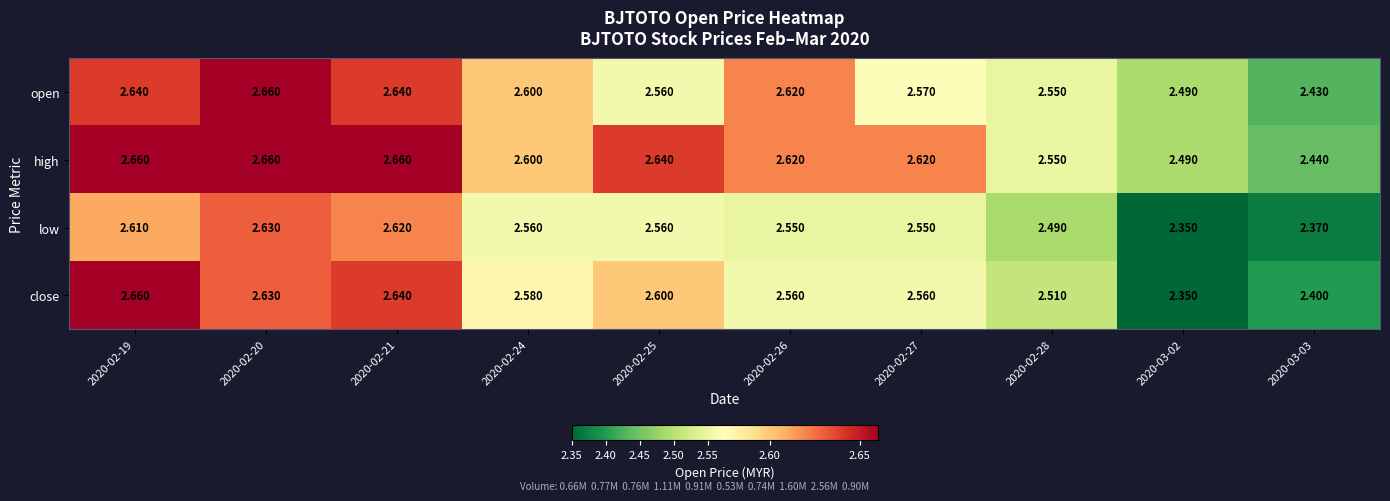

At how many categories does at least one series exceed 2?

10